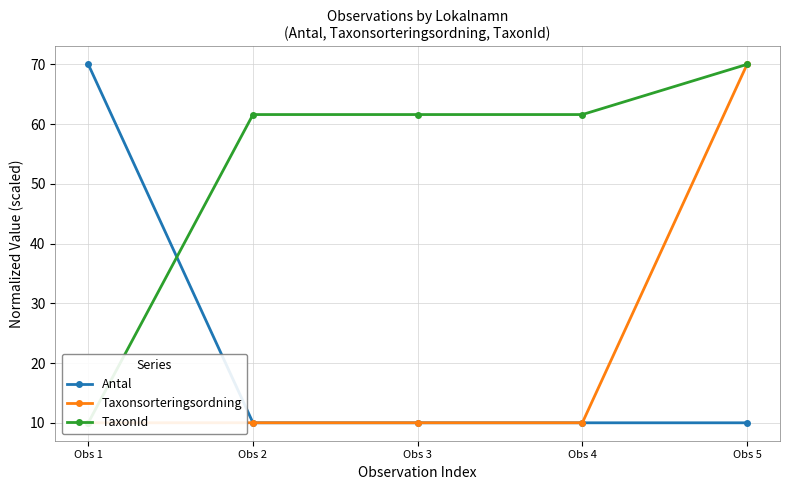

List the labels in order of Antal value, smallest first.

Obs 2, Obs 3, Obs 4, Obs 5, Obs 1